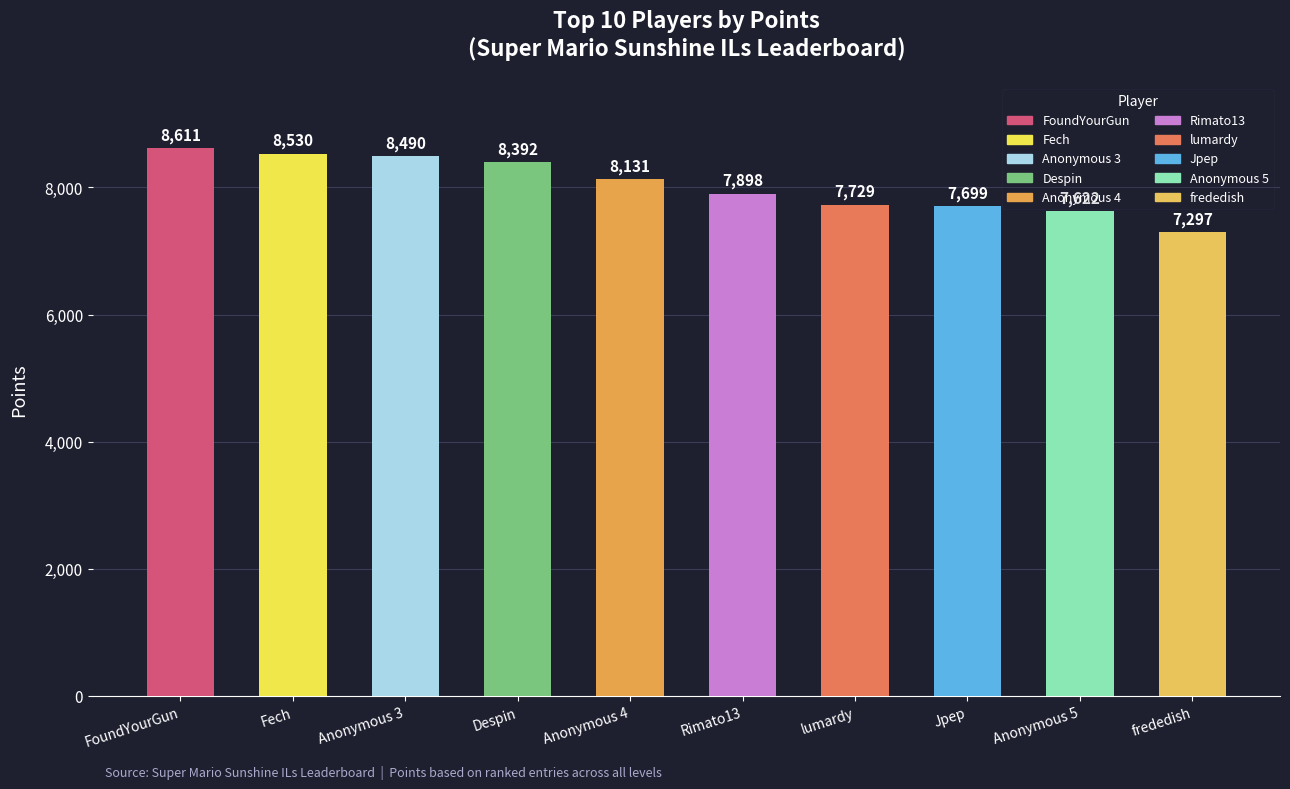

What is the maximum value shown in the chart?

8611